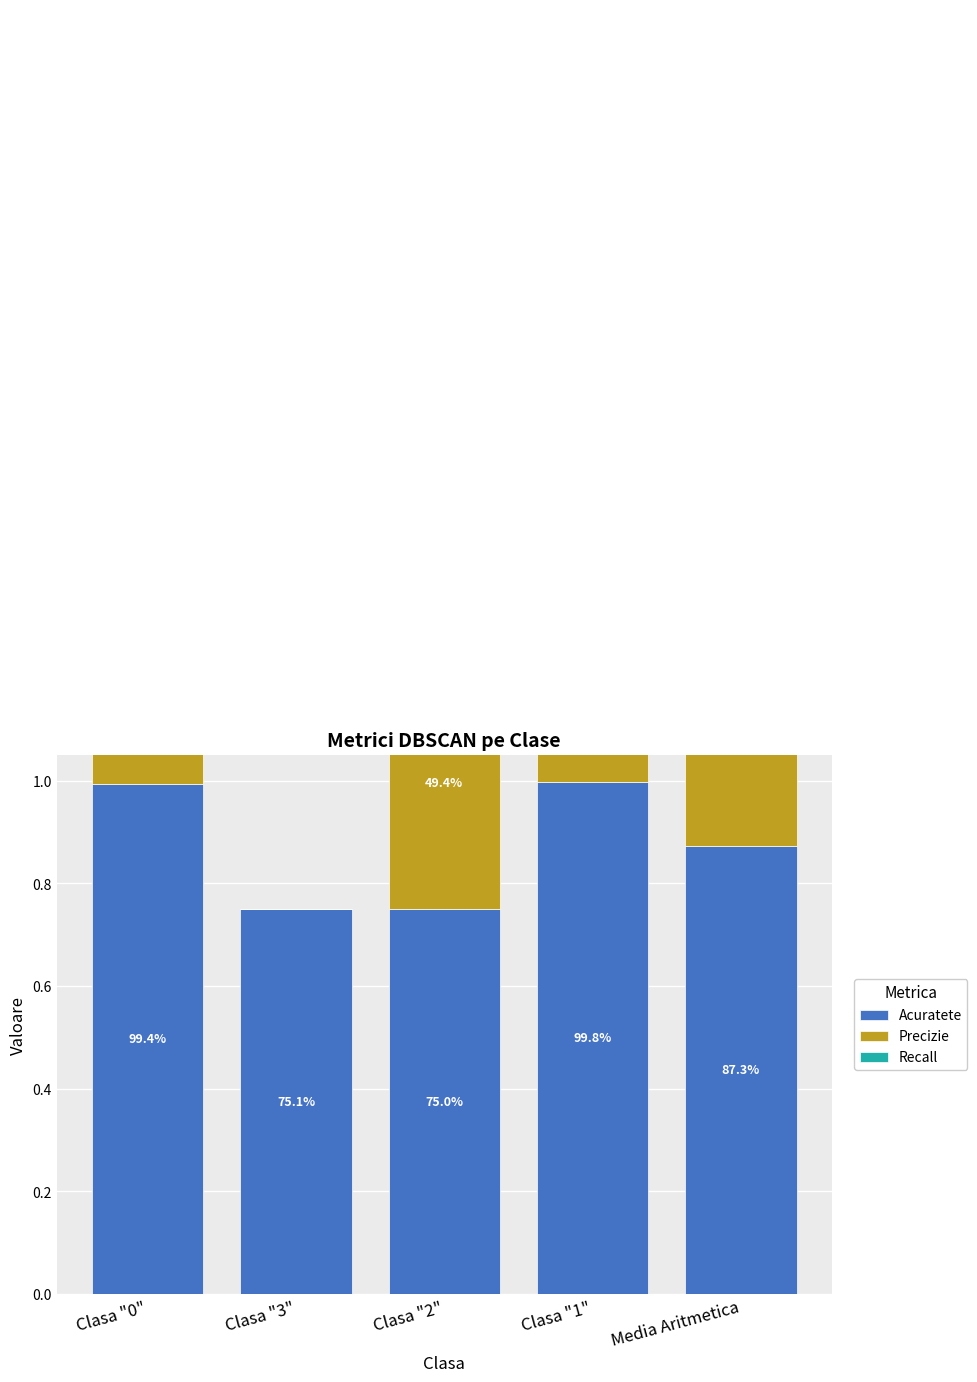

Which series has the largest range (max minus min)?

Recall